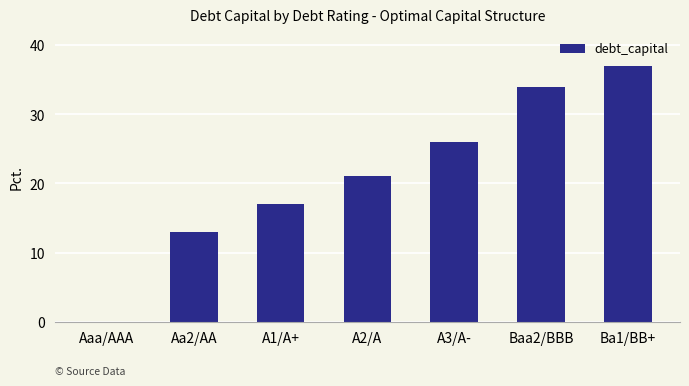

Which category has the lowest value across all series?

Aaa/AAA